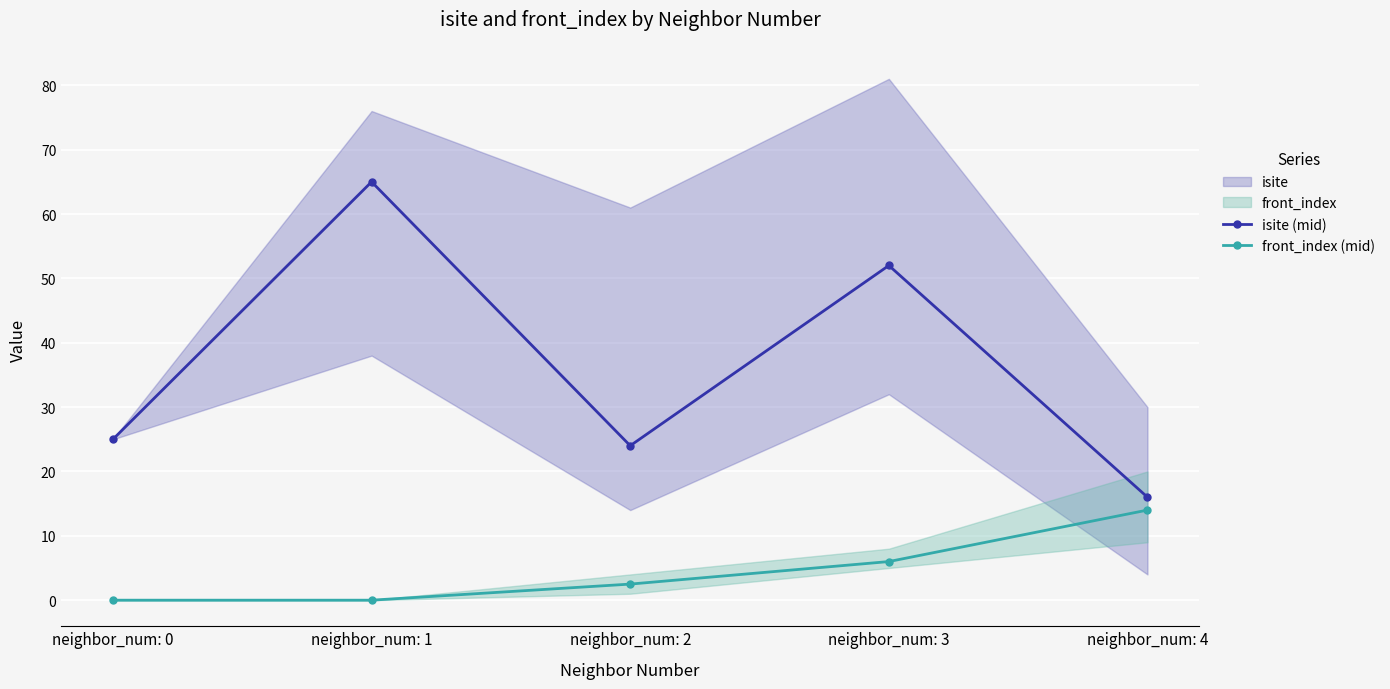

Is the value of isite (mid) at neighbor_num: 0 greater than the value of front_index (mid) at neighbor_num: 2?

Yes